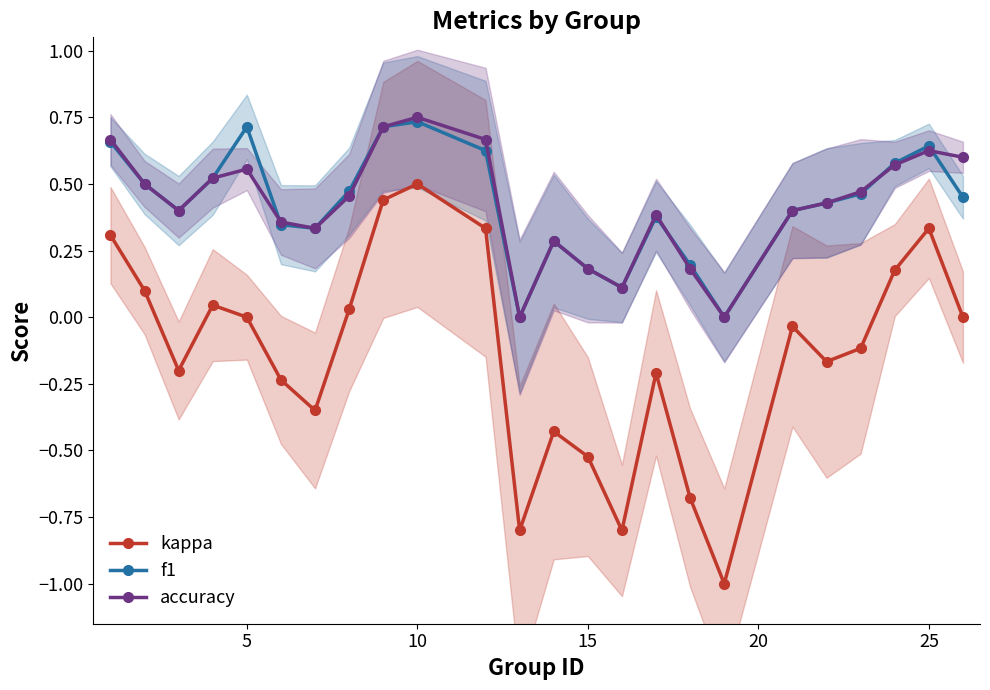

How many lines are shown in the chart?

3